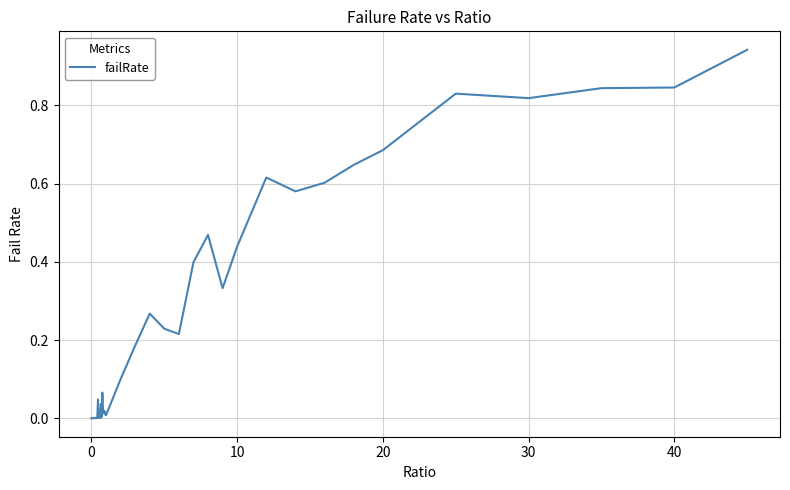

Does the chart display data point markers on the line(s)?

No